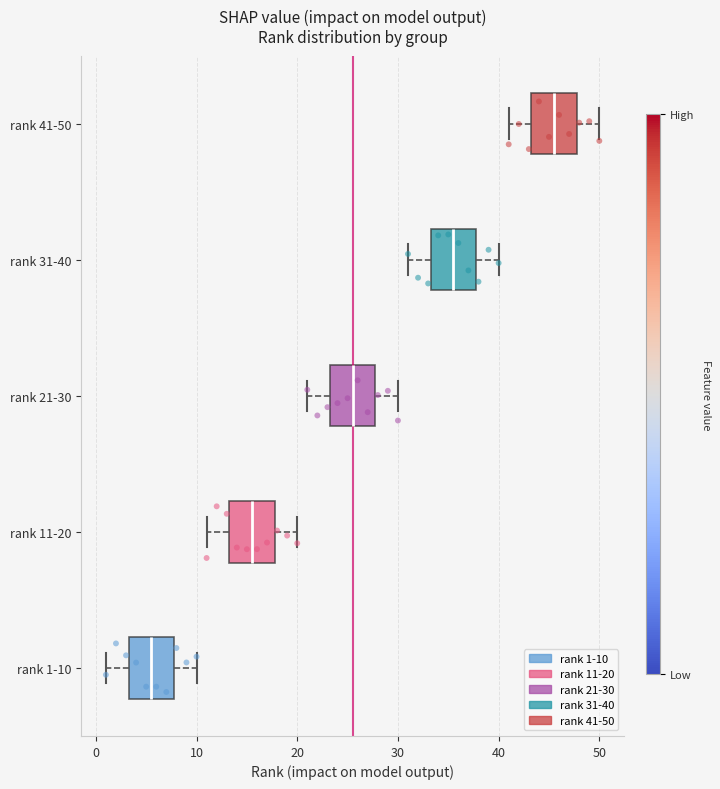

Which box's median line is the furthest to the left?

rank 1-10